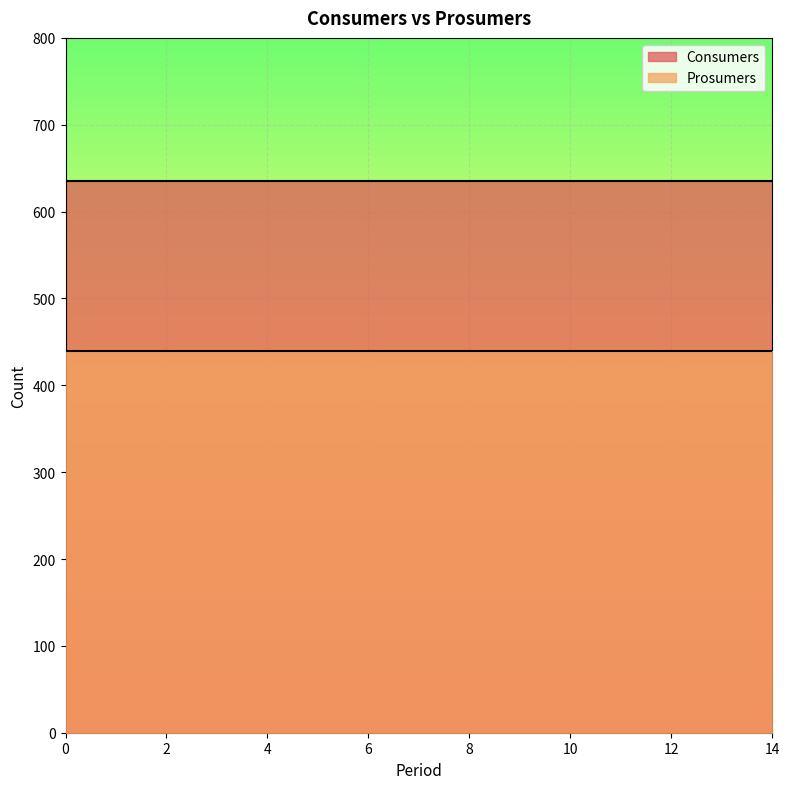

What is the sum of the Consumers values at 7 and 2?

1270